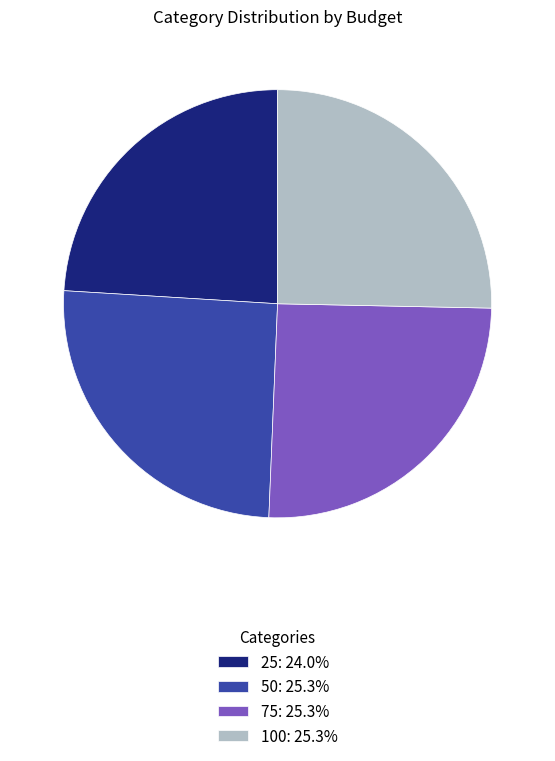

Is it true that 100 is 25% of the pie?

True